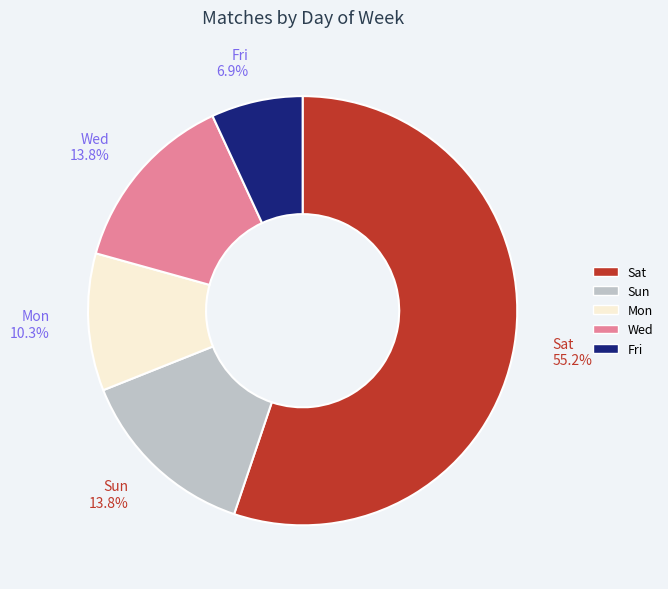

Do Fri and Wed together represent more than half of the pie?

No